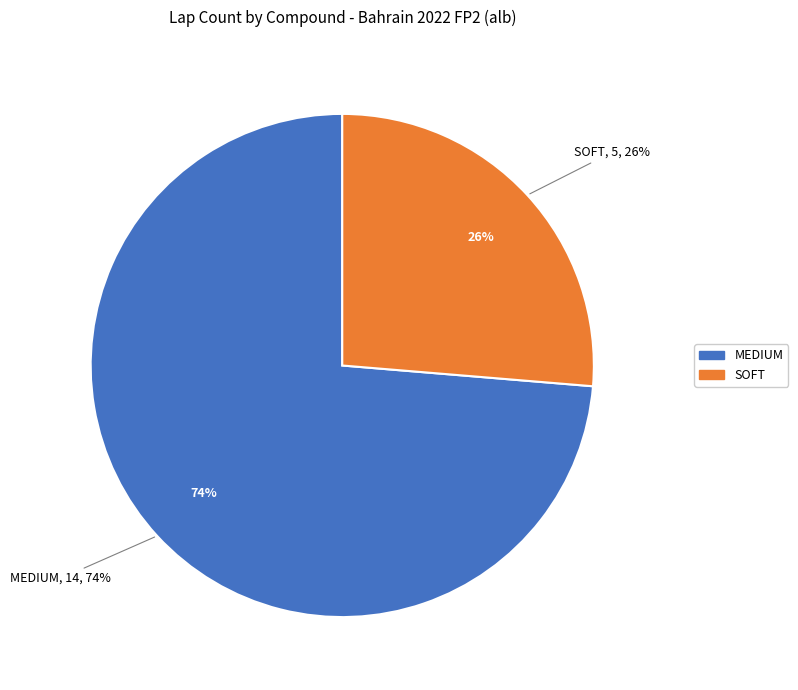

Does SOFT account for over 50% of the chart?

No